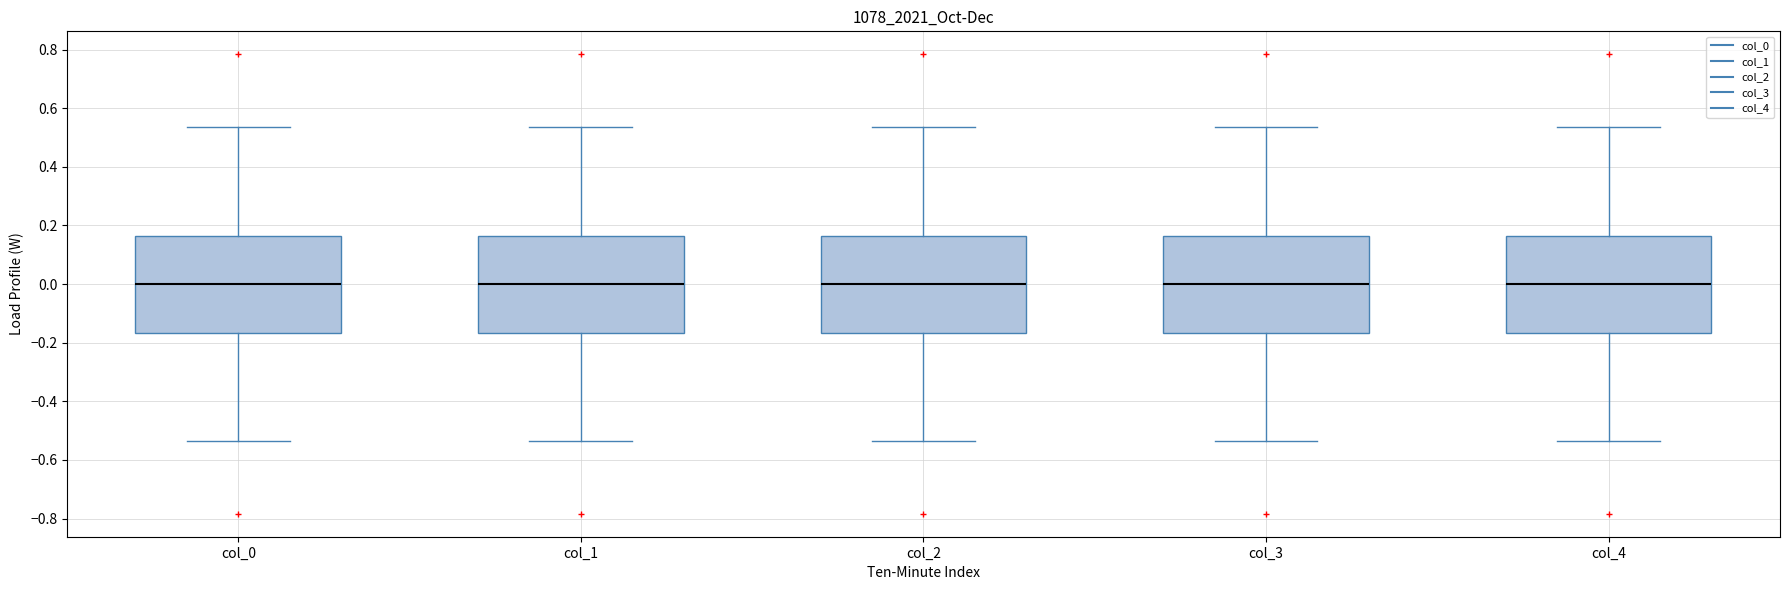

Reading left to right, read every box against the y-axis: the position of its median line, the range the box covers, and the ends of its whiskers. The values are not printed on the chart, so give them approximately, as read against the axis.

col_0: median 0.00, box -0.16 to 0.16, whiskers -0.54 to 0.54
col_1: median 0.00, box -0.16 to 0.16, whiskers -0.54 to 0.54
col_2: median 0.00, box -0.16 to 0.16, whiskers -0.54 to 0.54
col_3: median 0.00, box -0.16 to 0.16, whiskers -0.54 to 0.54
col_4: median 0.00, box -0.16 to 0.16, whiskers -0.54 to 0.54